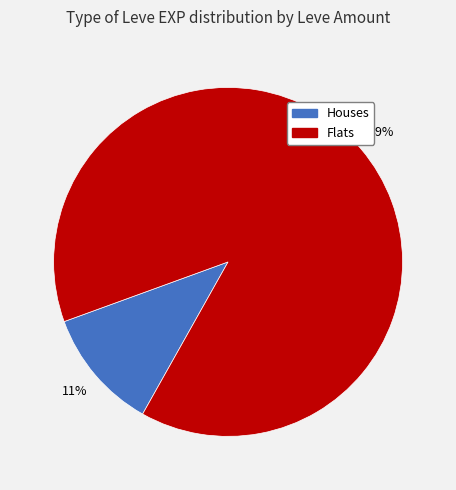

To the nearest percent, what is the average slice percentage?

50%